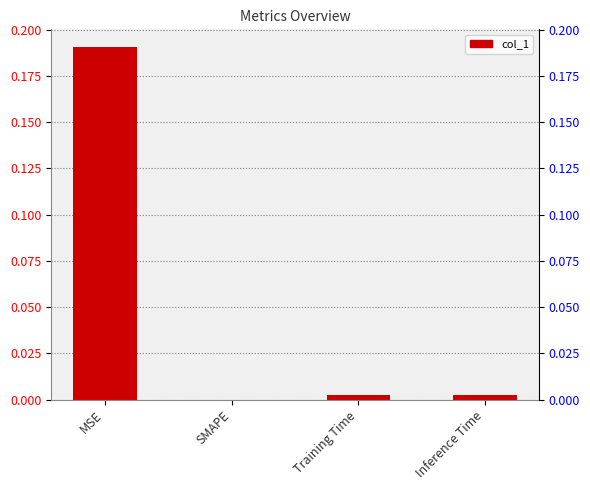

Does the chart contain stacked bars?

No